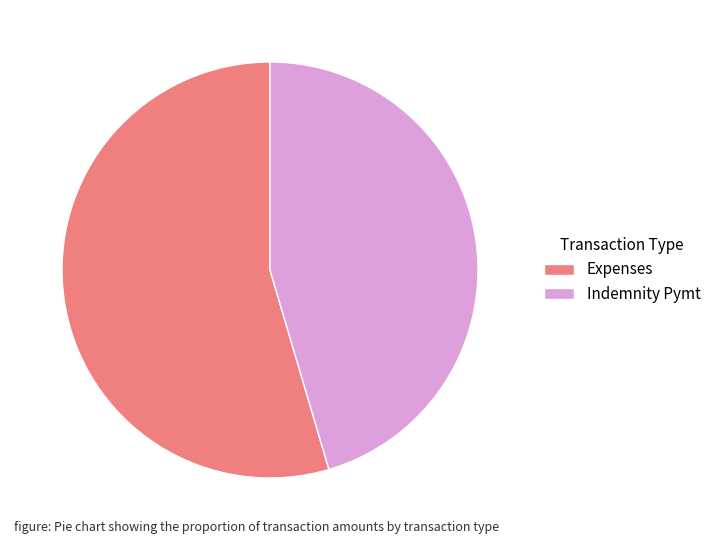

How many segments does this pie chart have?

2